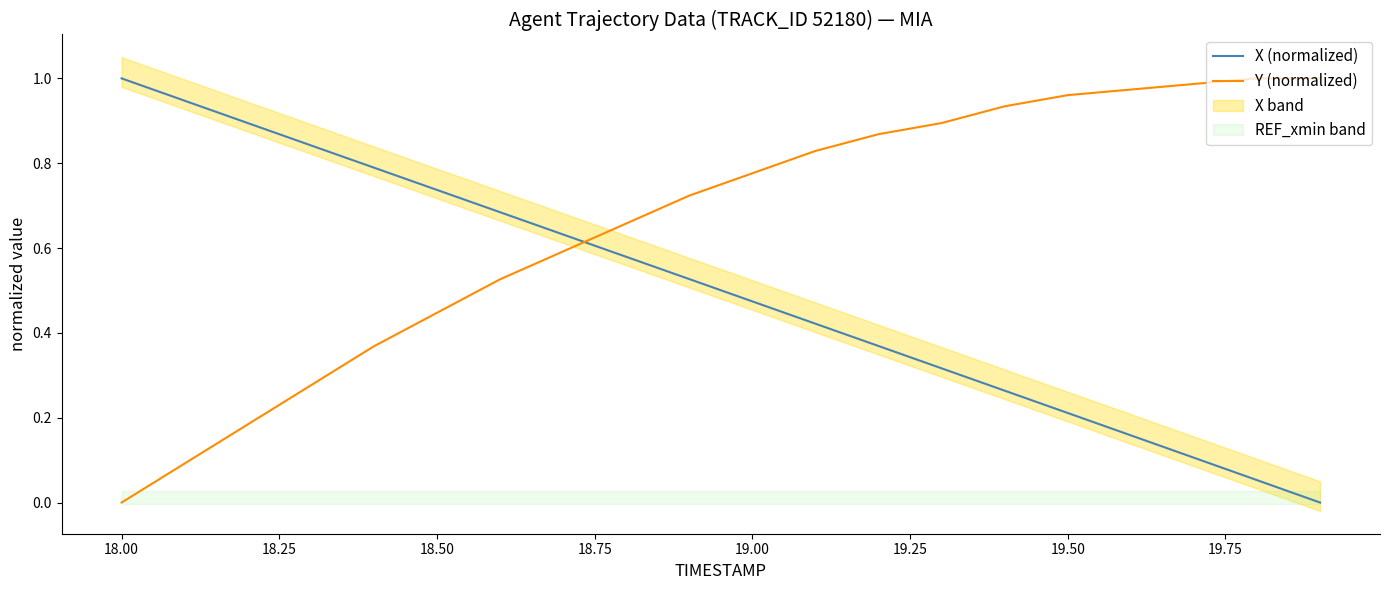

True or false: Y (normalized) and X (normalized) intersect in this chart.

True